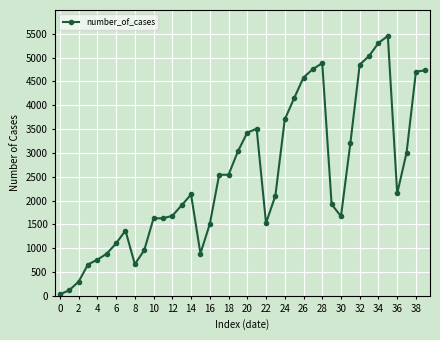

True or false: there are more than 1 points higher than both neighbors.

True